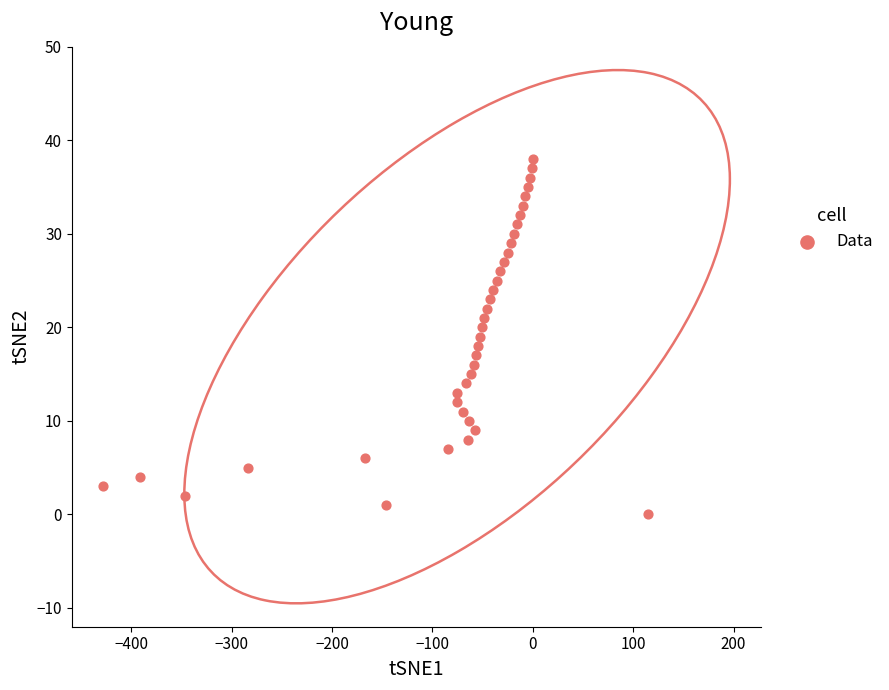

What is the range of Y values (max minus min)?

38